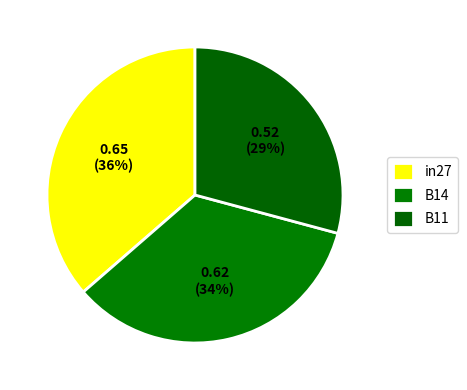

Does in27 represent more than half of the total?

No